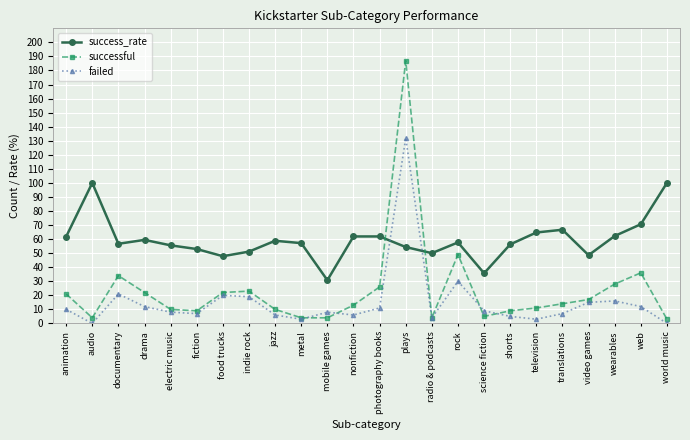

Read the successful value at drama.

22.0